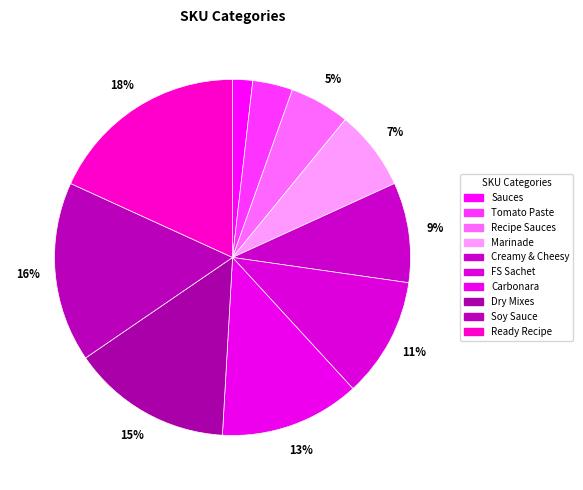

Is it true that FS Sachet is 1% of the pie?

False